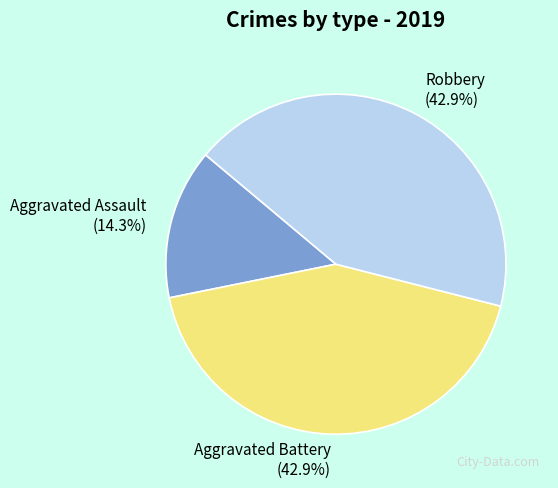

To the nearest percent, what portion does Aggravated Battery represent?

43%